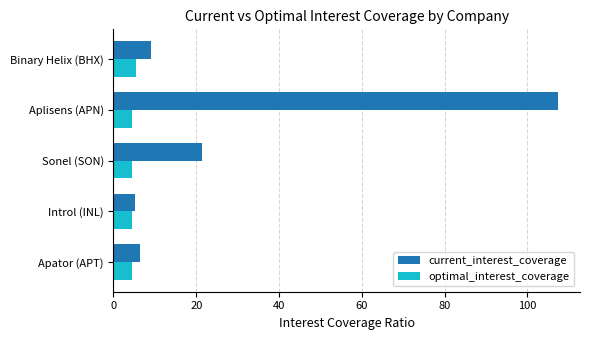

What is the total value across all series at Aplisens (APN)?

111.9